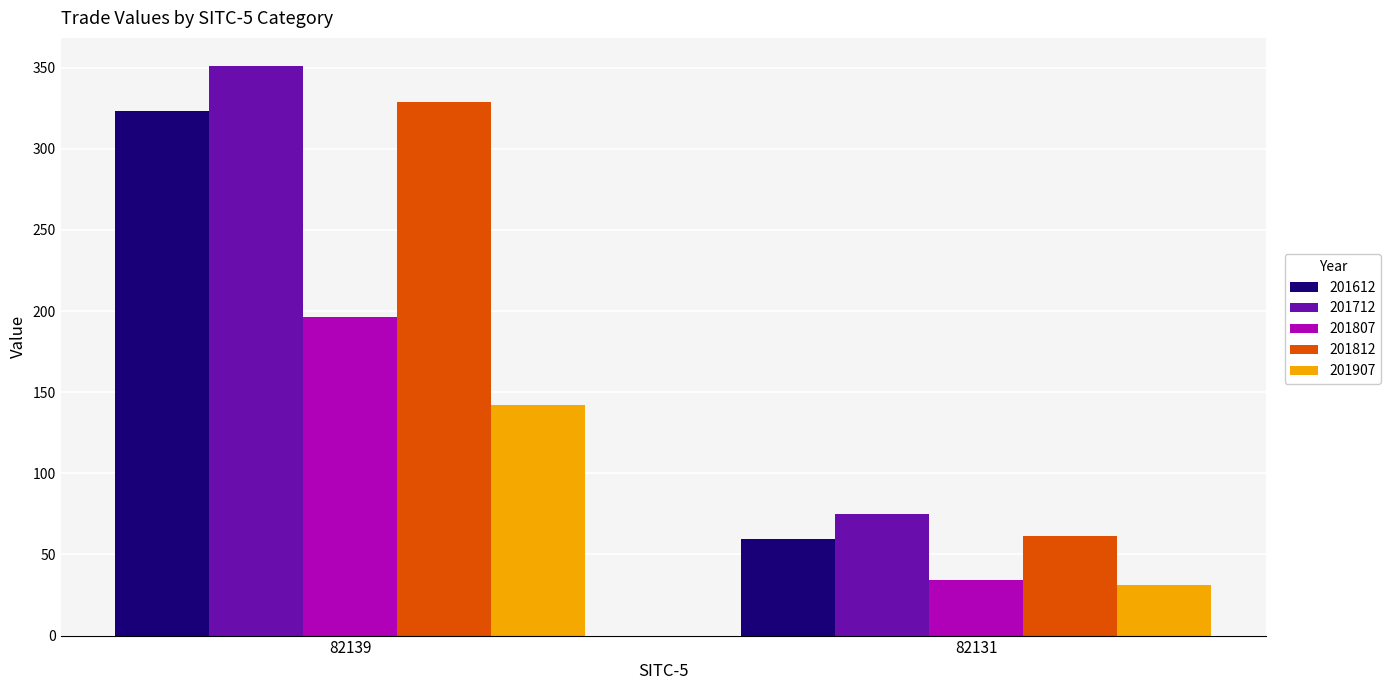

Read the 201612 value at 82139.

323.3